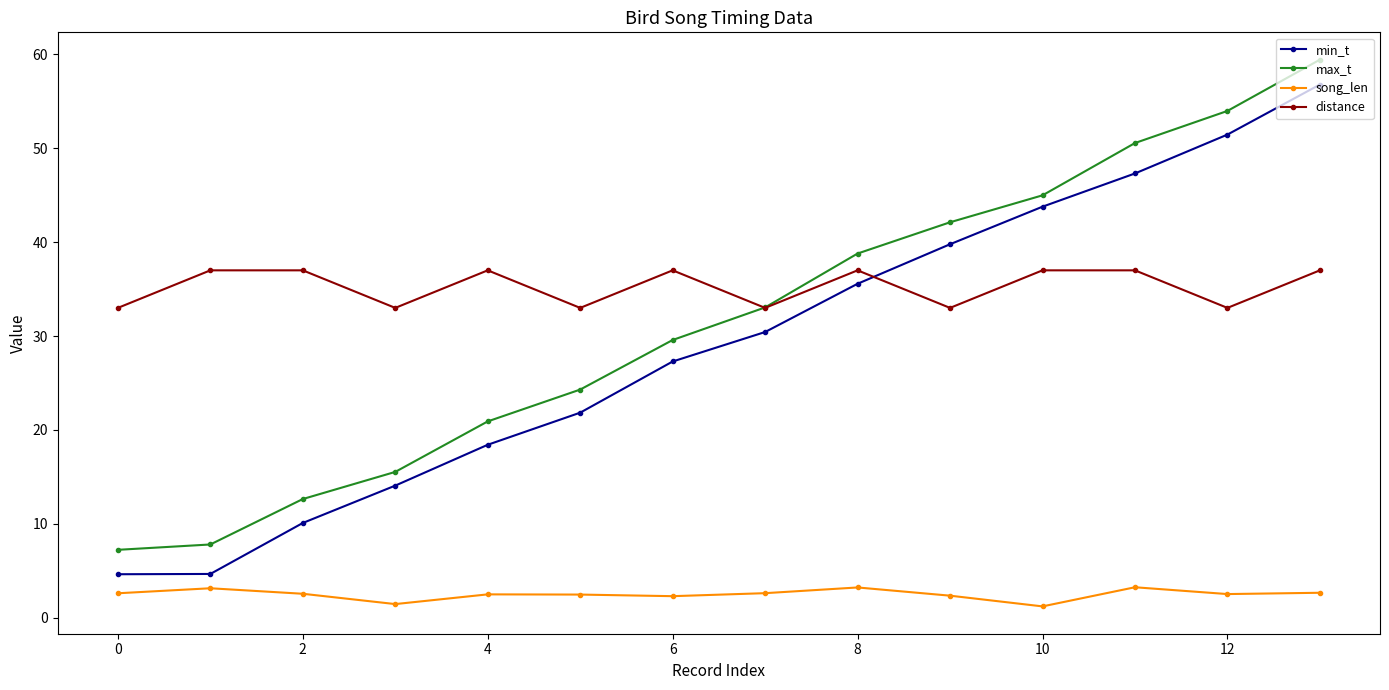

What is the value of the song_len point at the 2nd from the left?

3.1